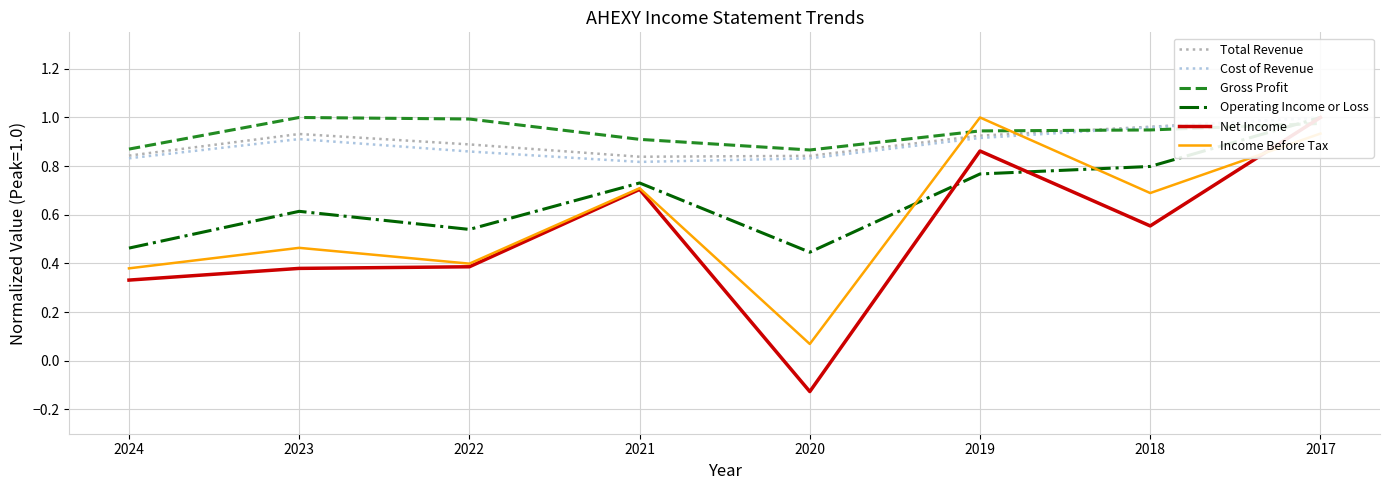

True or false: Total Revenue and Gross Profit intersect in this chart.

True